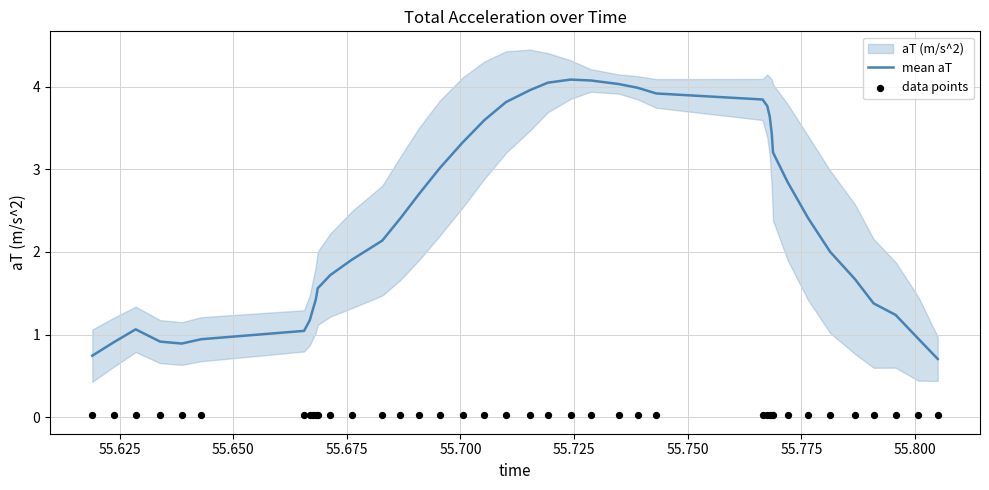

What is the maximum value for mean aT?

4.1